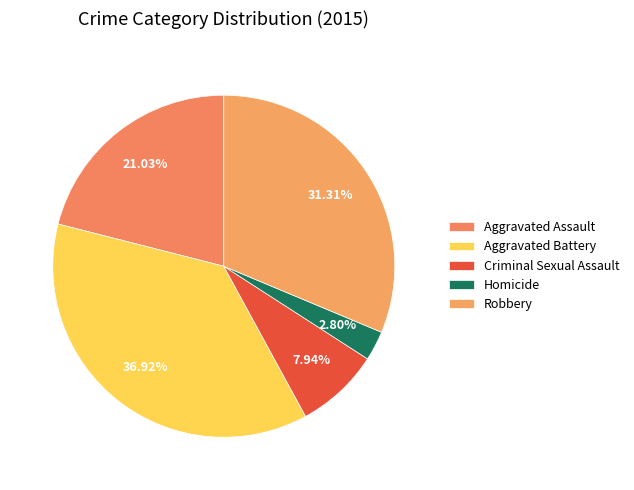

To the nearest percent, what is the difference between the largest and smallest slice percentages?

34%